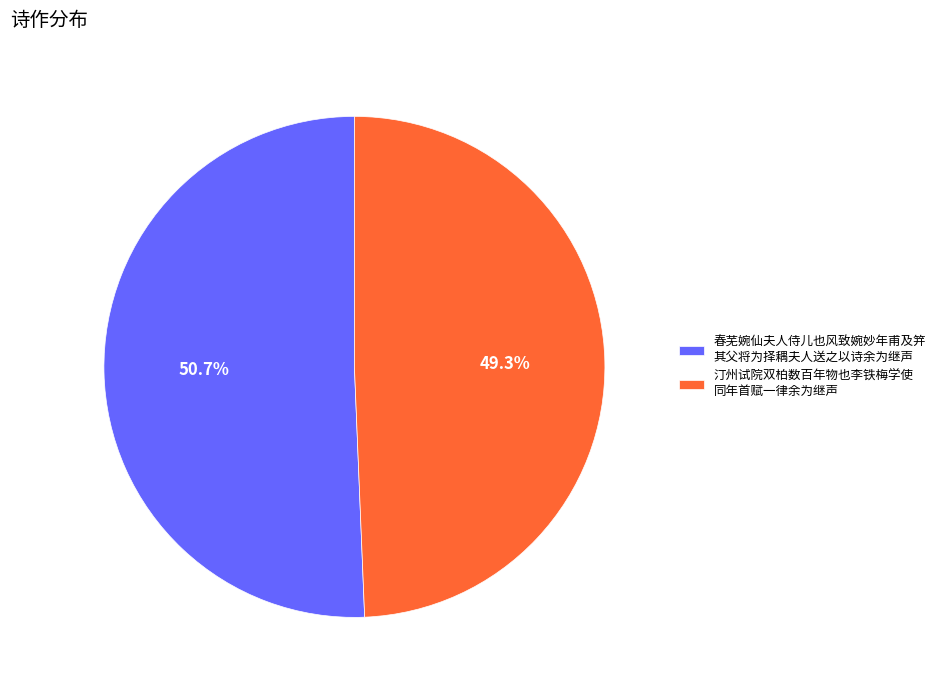

Is there a majority slice in this chart?

Yes